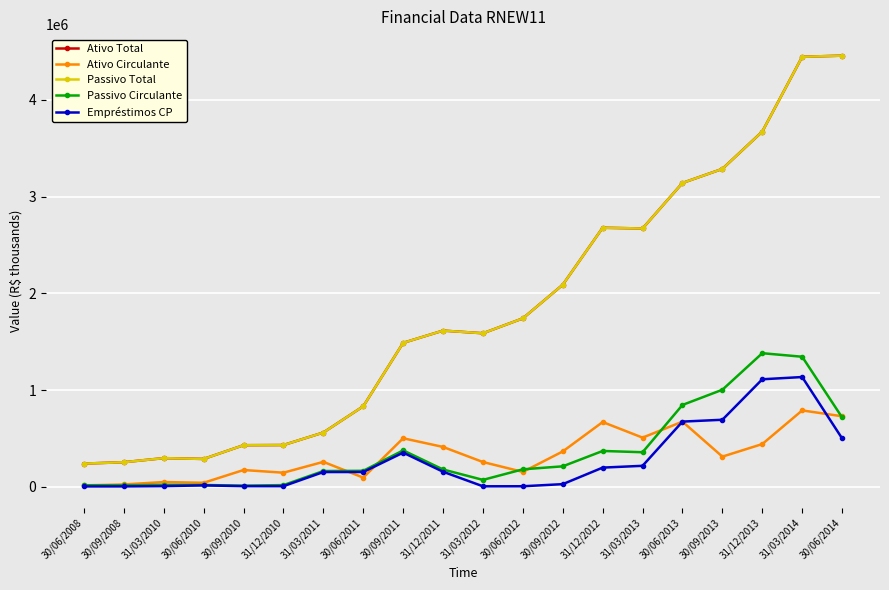

How many interior local peaks does the Passivo Total series have?

3